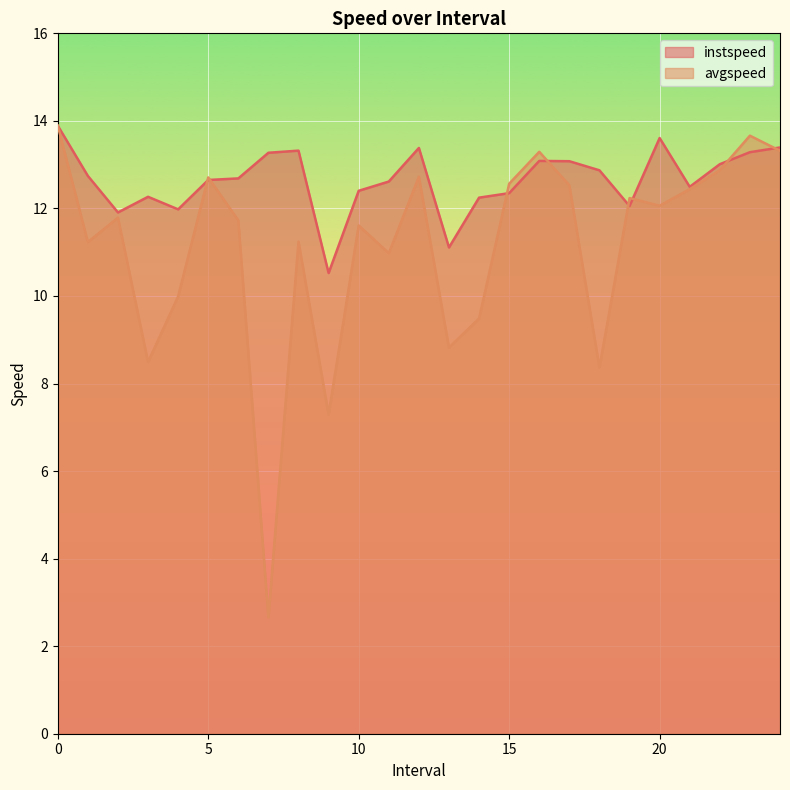

In instspeed, how many points are lower than both neighbors (excluding endpoints)?

6